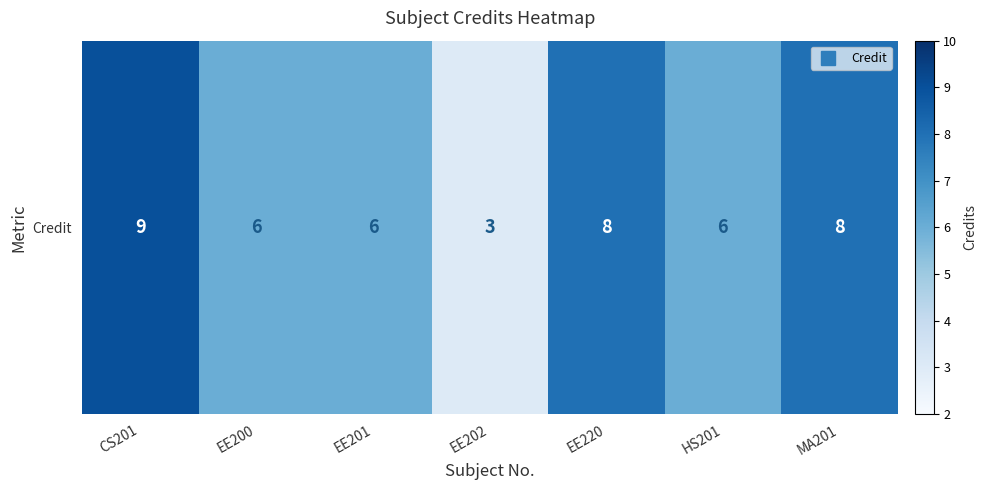

Rank the categories by value from highest to lowest.

CS201, EE220, MA201, EE200, EE201, HS201, EE202